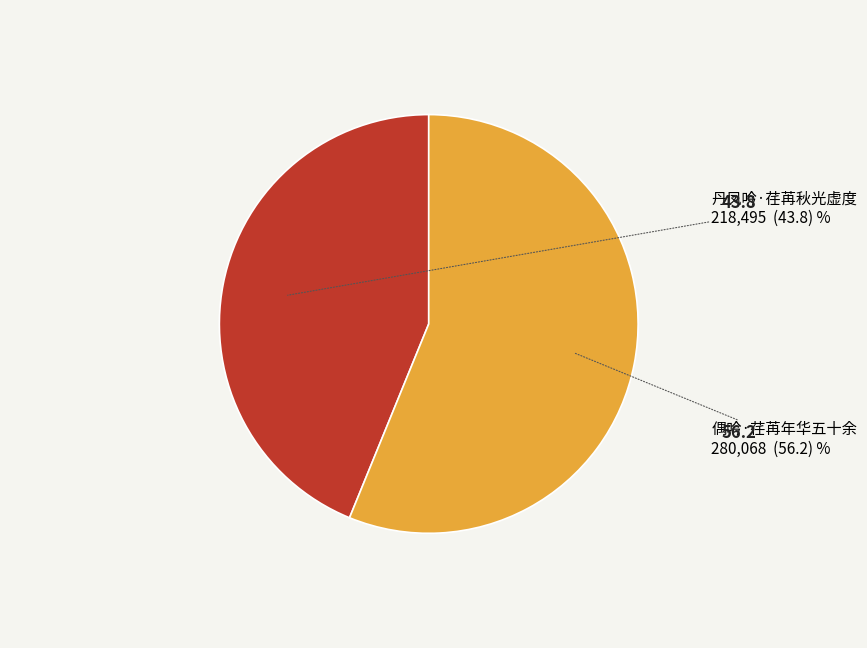

Between 丹凤吟·荏苒秋光虚度 and 偶吟·荏苒年华五十余, which is larger?

偶吟·荏苒年华五十余